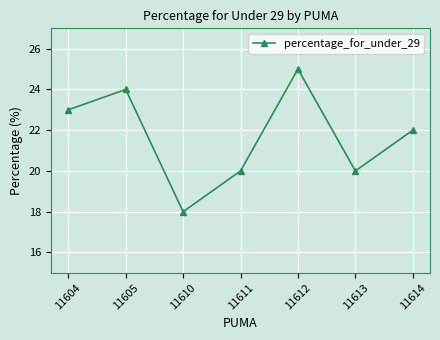

What is the difference between the maximum and second lowest values?

5